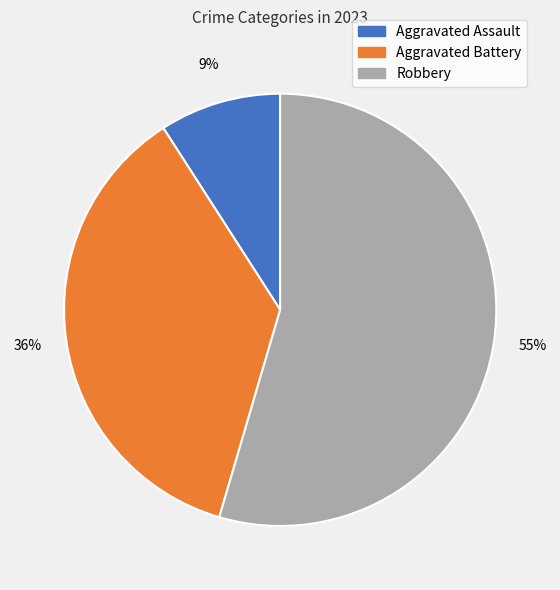

To the nearest percent, what portion does Aggravated Battery represent?

36%